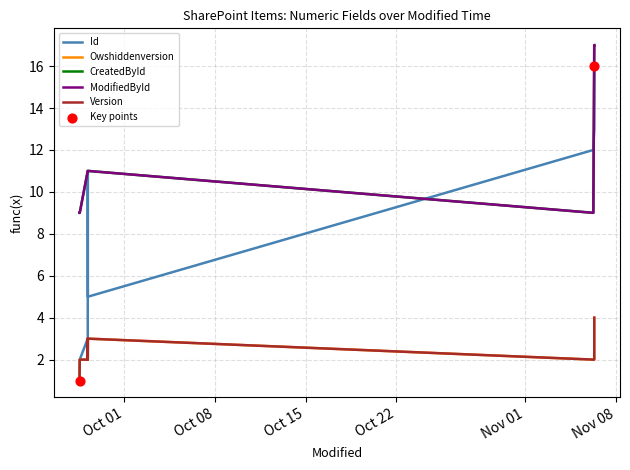

At how many categories does at least one series exceed 1?

16